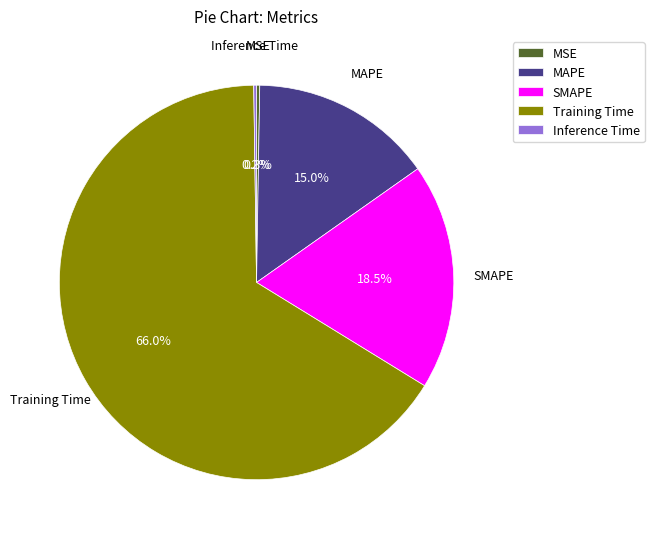

Do SMAPE and MAPE together represent more than half of the pie?

No